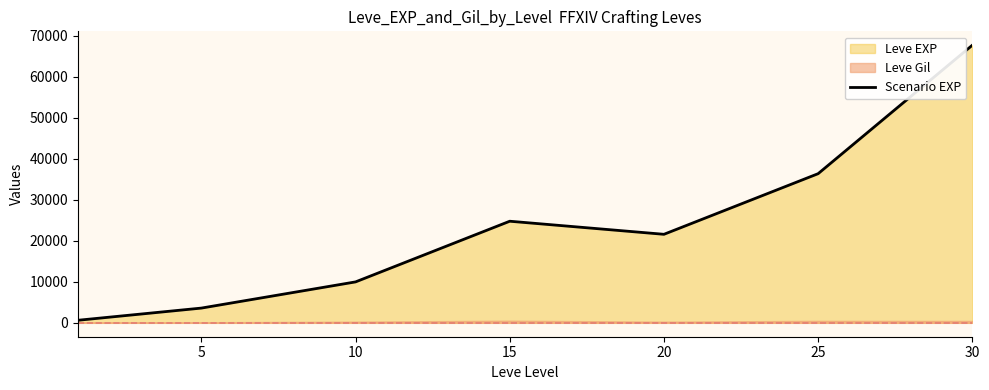

Reading left to right, transcribe all the data shown in this chart.

630	3600	9990	24790	21600	36390	67730